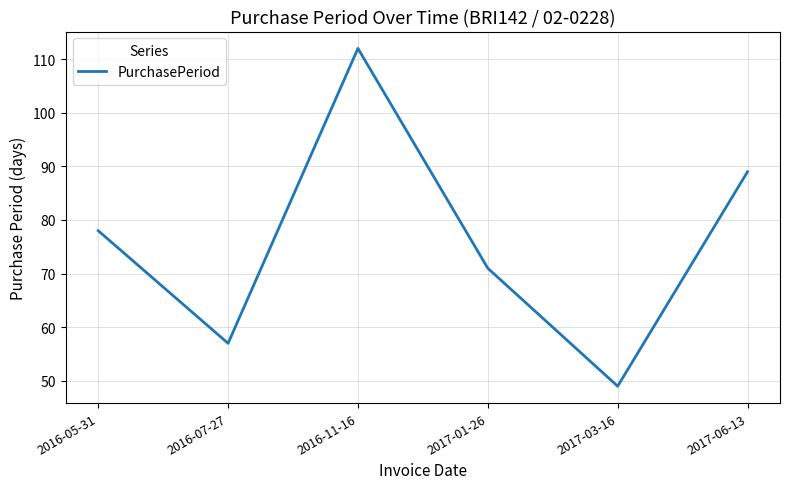

How many distinct data groups are displayed?

1